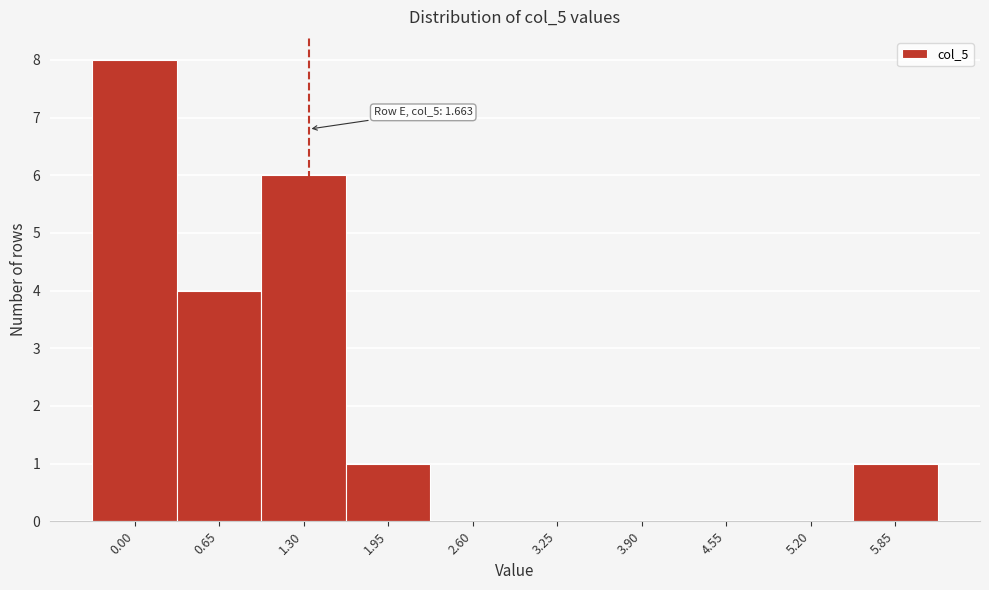

Reading left to right, transcribe all the data shown in this chart.

0.00=8	0.65=4	1.30=6	1.95=1	2.60=0	3.25=0	3.90=0	4.55=0	5.20=0	5.85=1